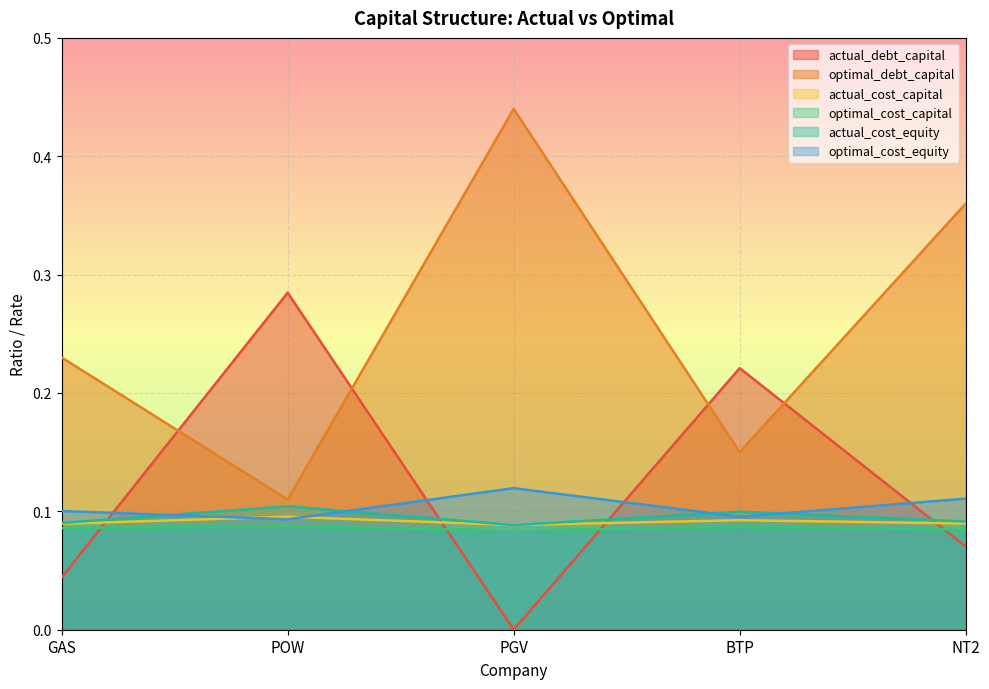

Which series has the widest spread of values?

optimal_debt_capital